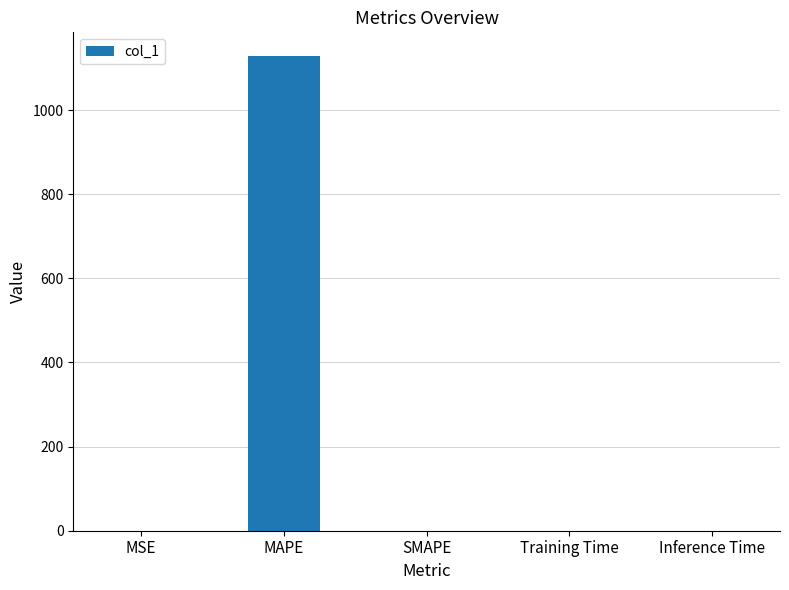

Is it true that the value at SMAPE is 0.0?

True